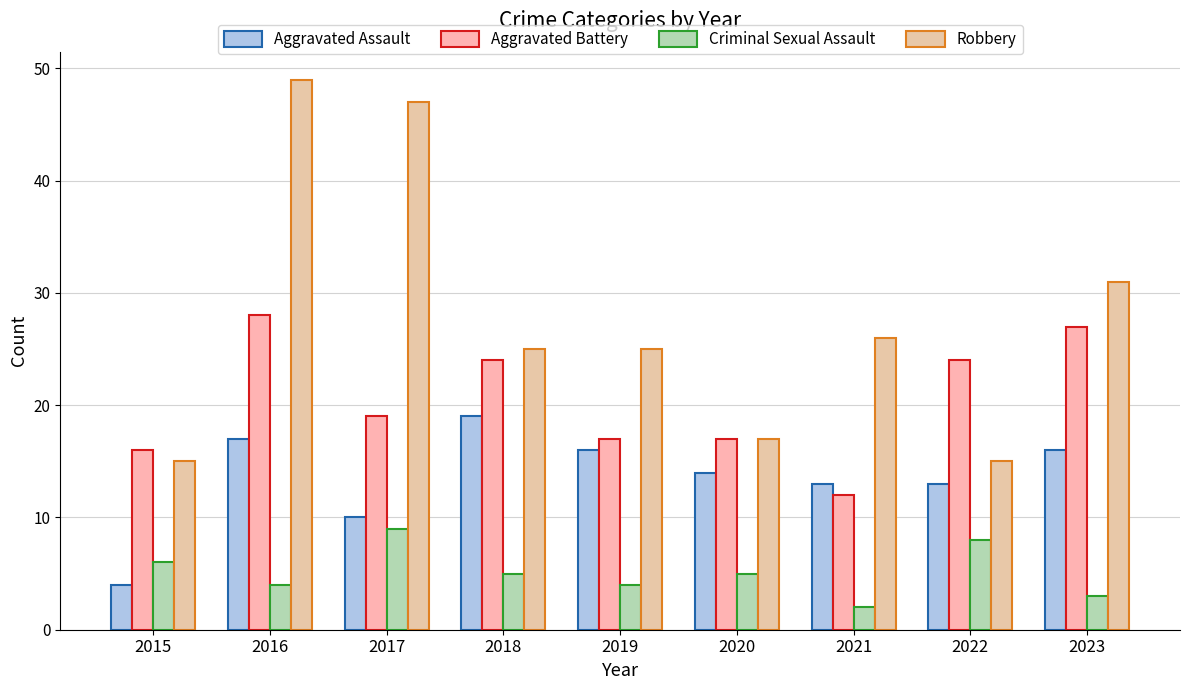

Between 2016 and 2018, which is larger?

2018